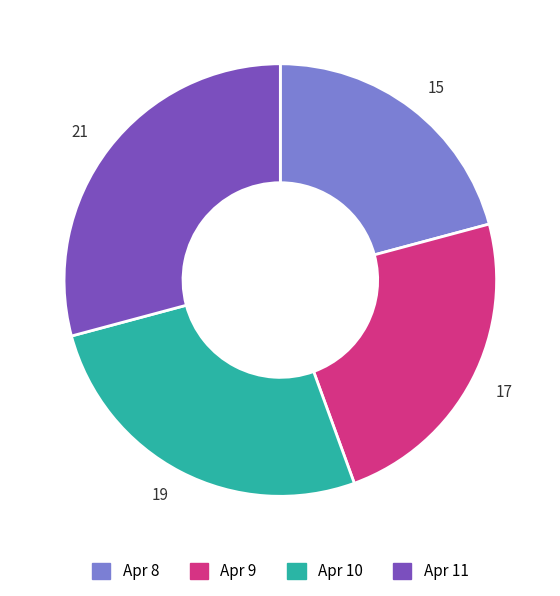

What is the ratio of the value at 21 to the value at 17?

1.2